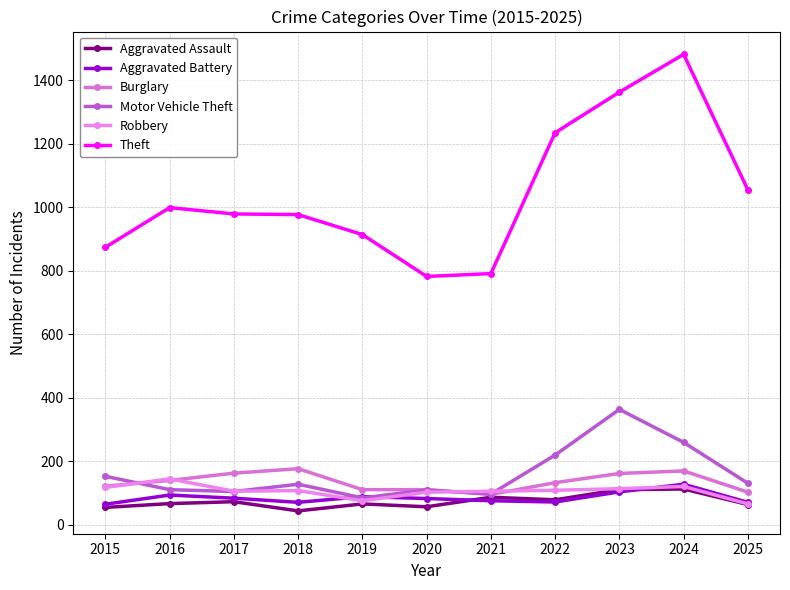

Reading right to left, list all the values displayed in this chart.

Aggravated Assault: 63	112	110	78	86	56	65	43	72	66	54
Aggravated Battery: 70	127	103	71	75	82	88	70	83	93	64
Burglary: 102	169	161	132	95	110	110	176	162	139	121
Motor Vehicle Theft: 130	259	363	219	96	109	84	127	104	110	152
Robbery: 65	120	113	108	105	102	75	107	105	144	117
Theft: 1055	1482	1363	1235	791	782	914	977	979	999	874